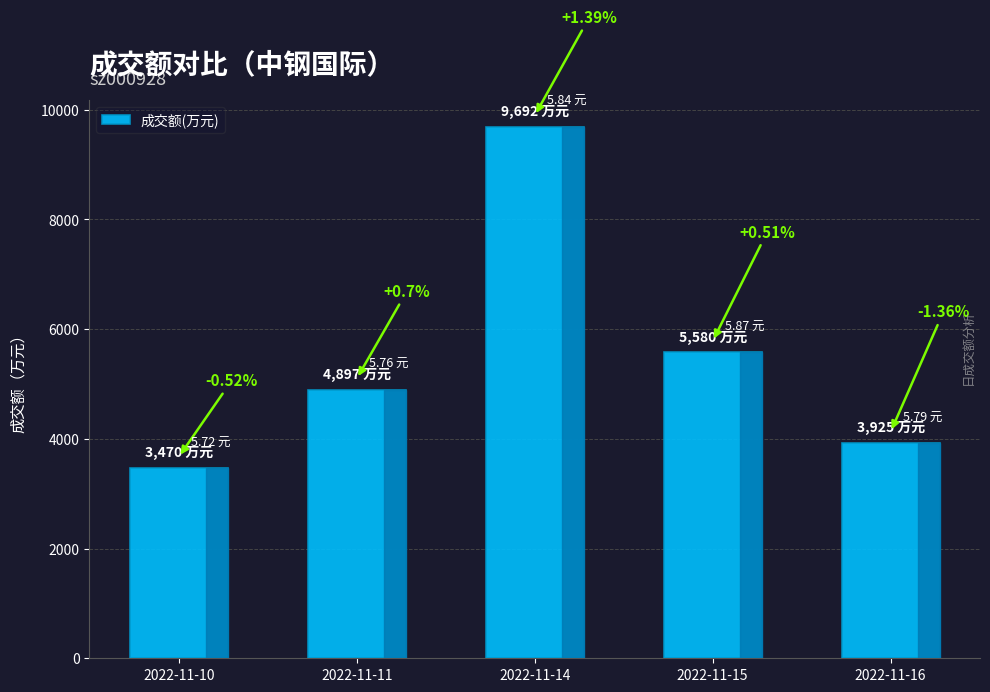

What is the sum of all values?

27564